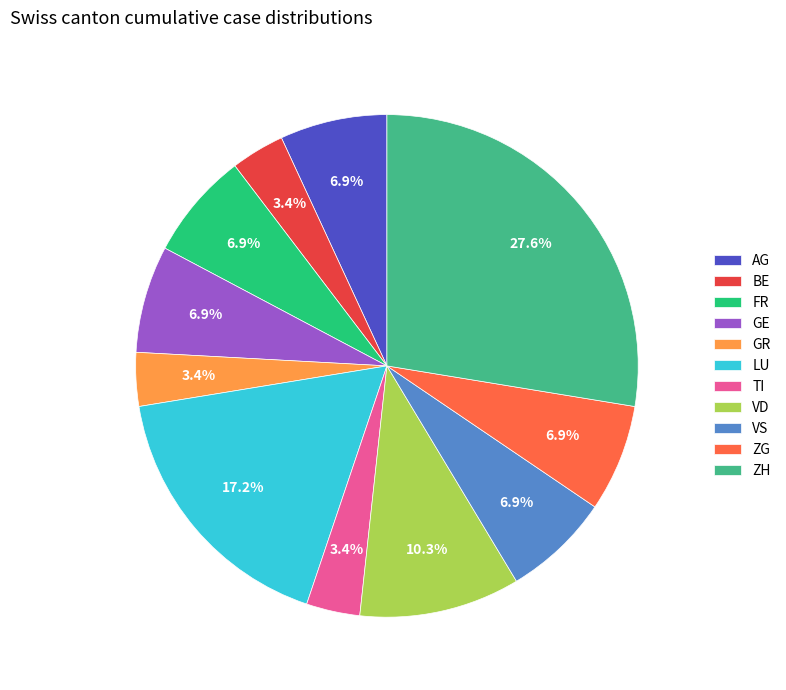

Which category has the biggest portion of the pie?

ZH